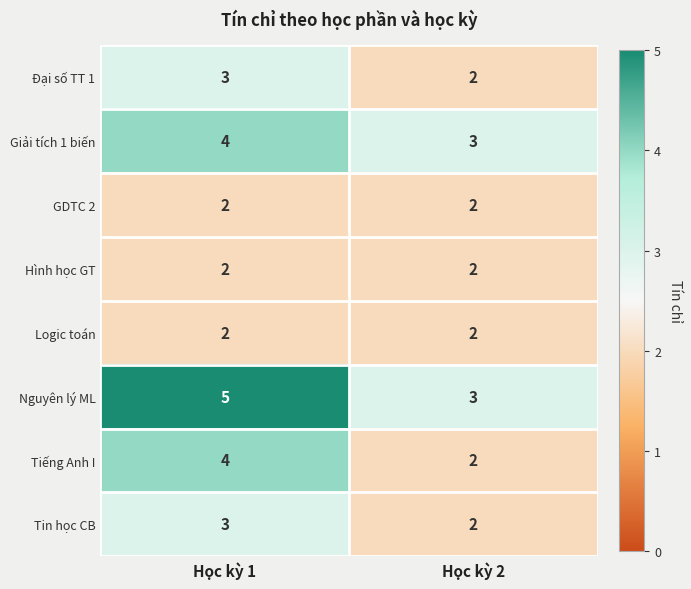

Reading right to left, list all the values displayed in this chart.

Đại số TT 1: Học kỳ 2=2	Học kỳ 1=3
Giải tích 1 biến: Học kỳ 2=3	Học kỳ 1=4
GDTC 2: Học kỳ 2=2	Học kỳ 1=2
Hình học GT: Học kỳ 2=2	Học kỳ 1=2
Logic toán: Học kỳ 2=2	Học kỳ 1=2
Nguyên lý ML: Học kỳ 2=3	Học kỳ 1=5
Tiếng Anh I: Học kỳ 2=2	Học kỳ 1=4
Tin học CB: Học kỳ 2=2	Học kỳ 1=3